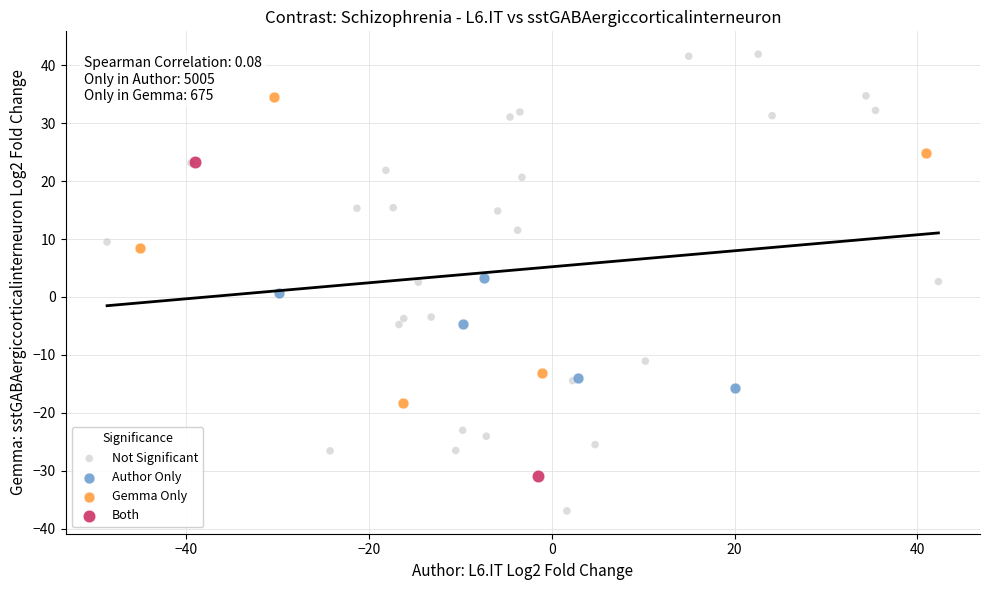

Which series contains the highest Y value?

Not Significant